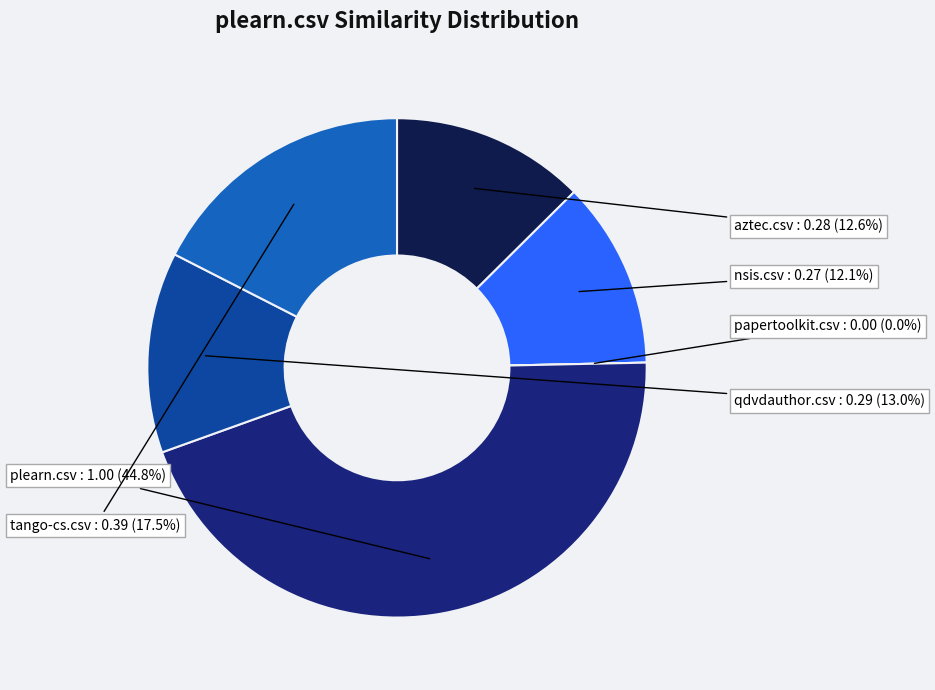

Which has a higher value, papertoolkit.csv or qdvdauthor.csv?

qdvdauthor.csv